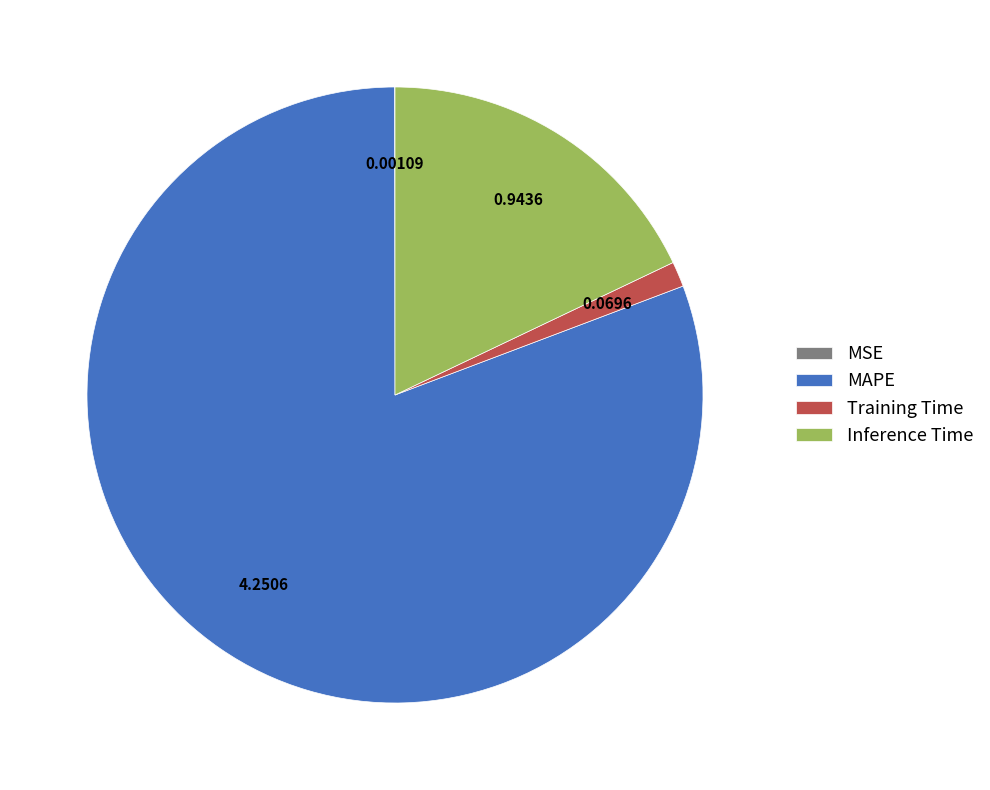

Is it true that MAPE is 74% of the pie?

False